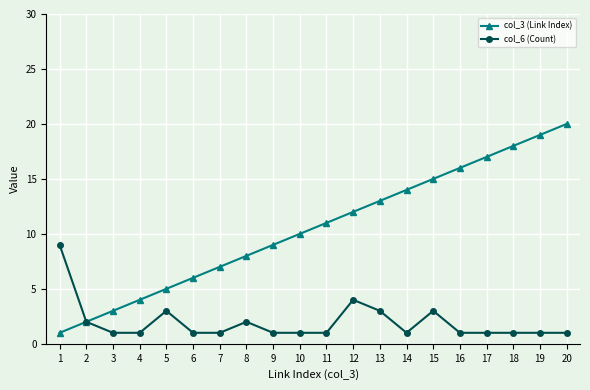

Is the value of col_3 (Link Index) at 4 greater than the value of col_6 (Count) at 18?

Yes